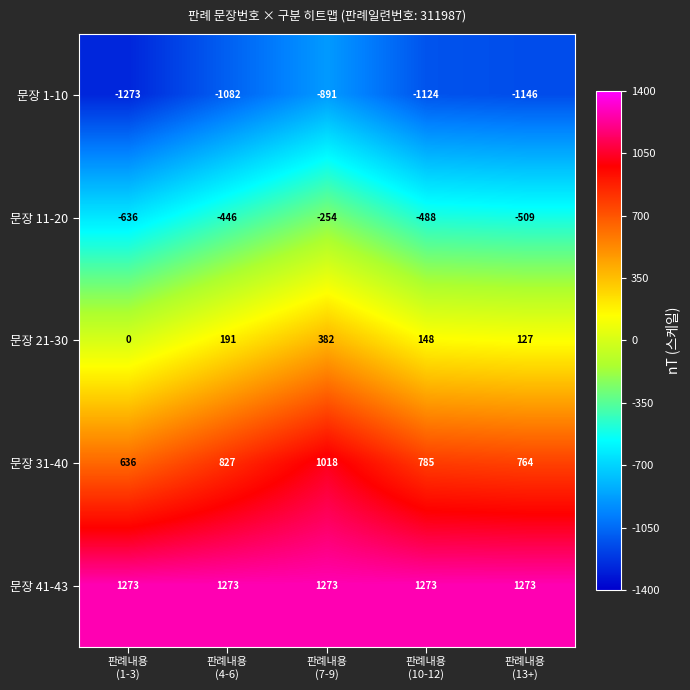

Rank the series at 판례내용
(13+) from highest to lowest value.

문장 41-43, 문장 31-40, 문장 21-30, 문장 11-20, 문장 1-10